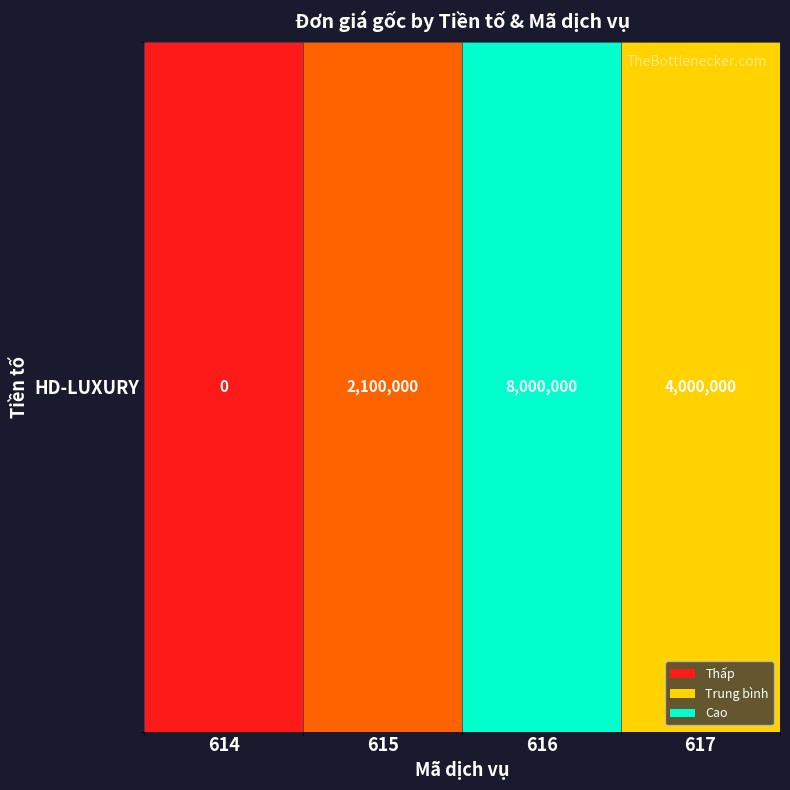

The value at 614 is -3877744. True or false?

False